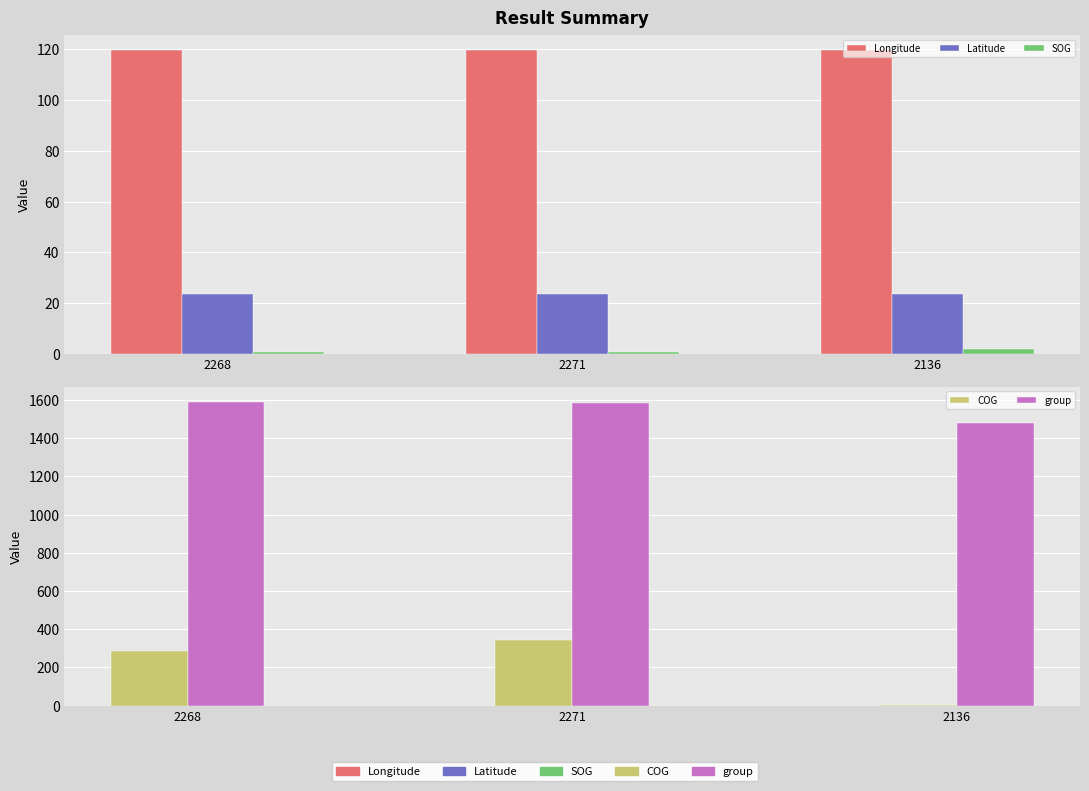

The SOG series shows 0.8 at 2271. True or false?

True